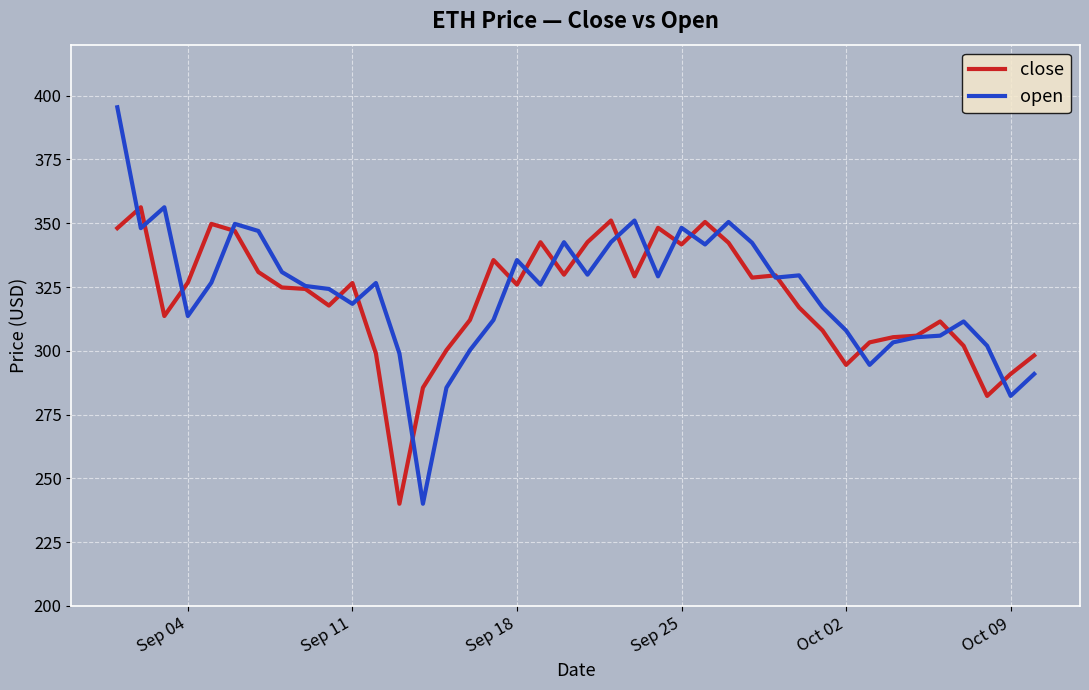

How many lines are shown in the chart?

2